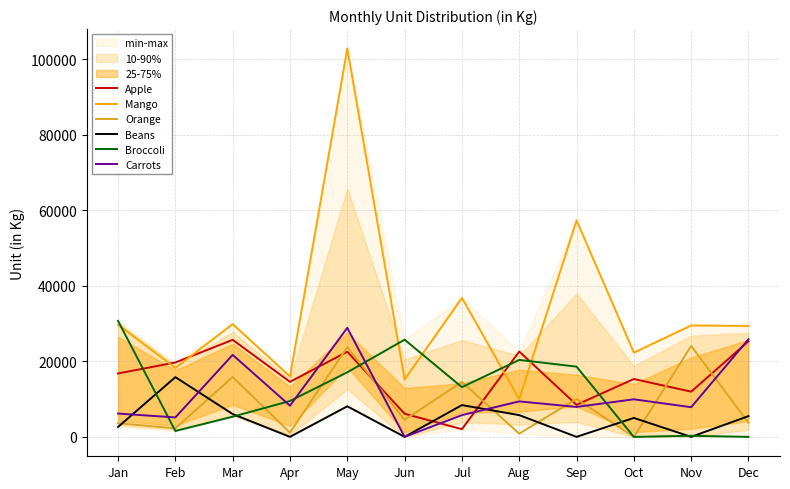

Which series changed the most between Mar and Nov?

Carrots